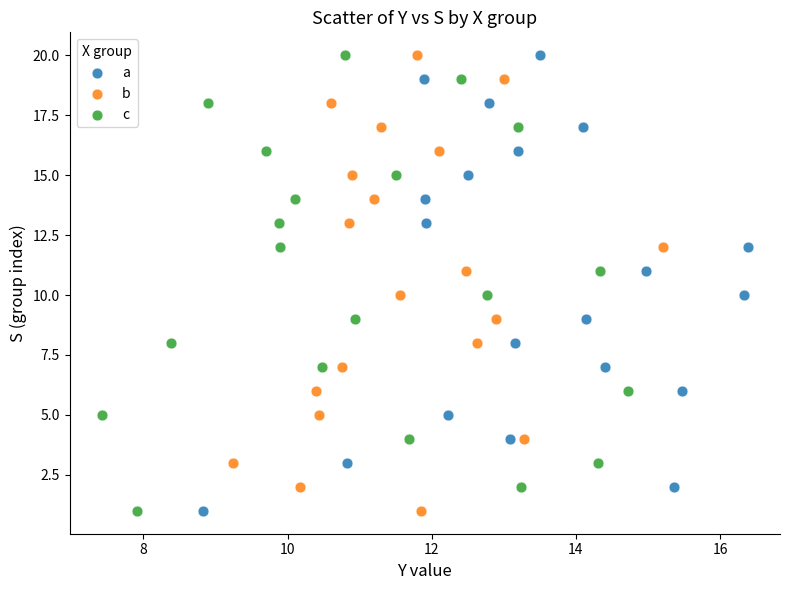

What are all the series names shown in the legend?

a, b, c